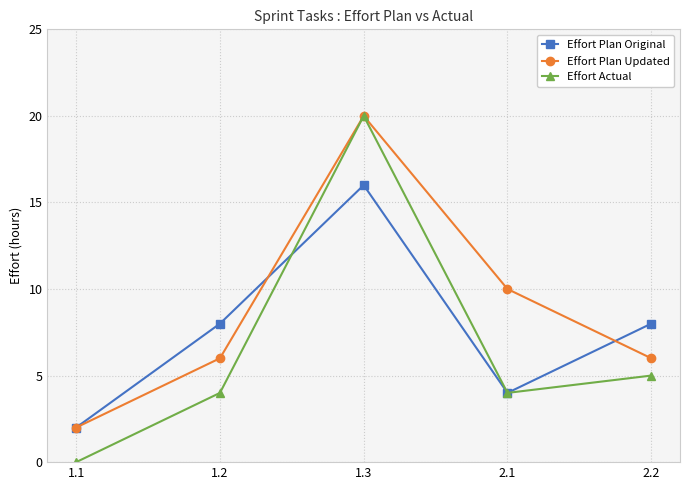

Which series has the widest spread of values?

Effort Actual